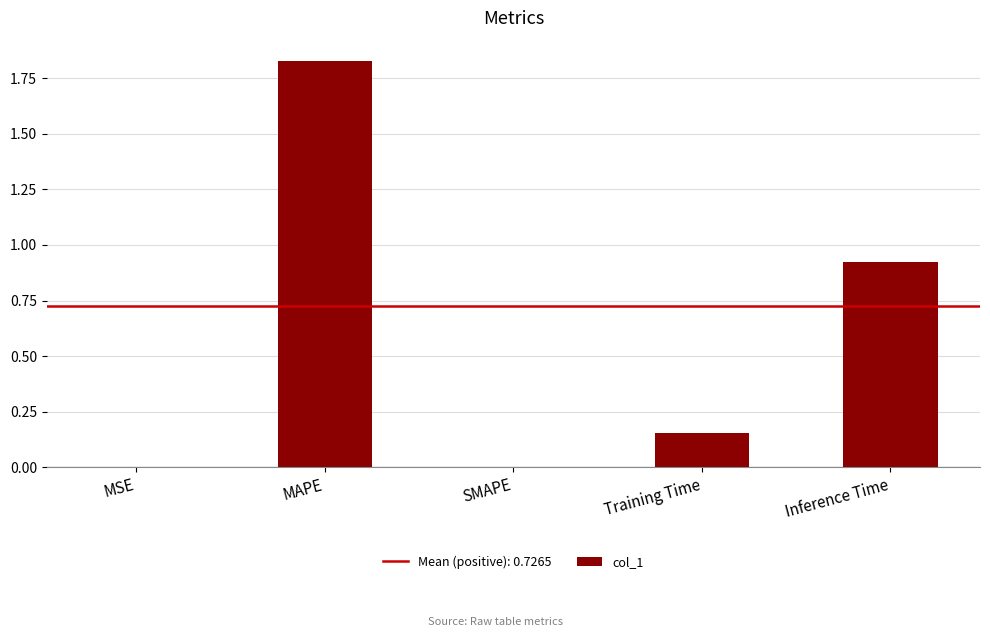

What is the change in value from MSE to Training Time?

+0.2